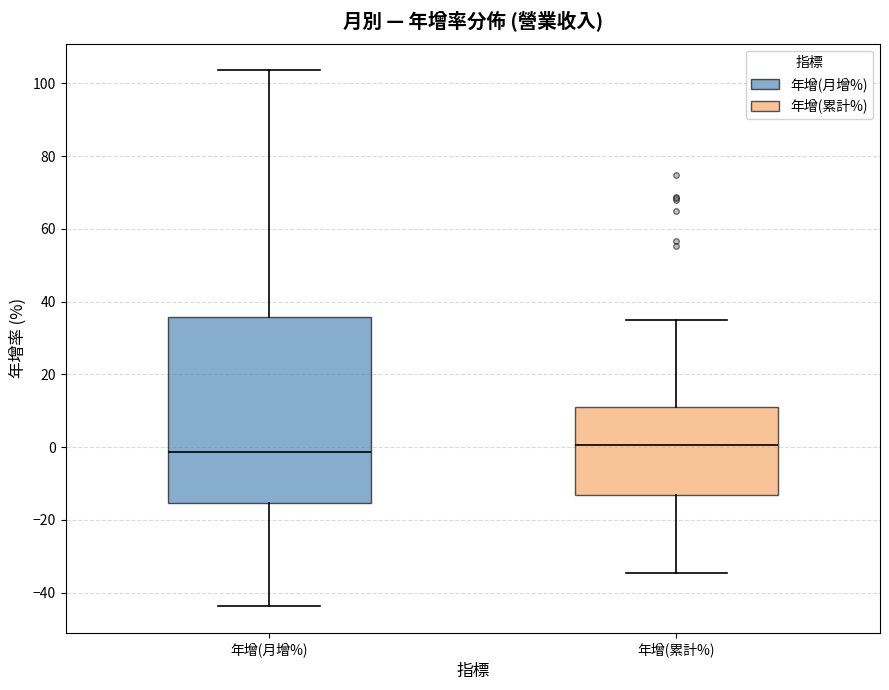

Reading left to right, transcribe this box plot: for each box, give where its median line is, the range the box spans, and where its two whiskers end, as read against the y-axis. The values are not printed on the chart, so give them approximately, as read against the axis.

年增(月增%): median -2, box -16 to 36, whiskers -44 to 104
年增(累計%): median 0, box -14 to 12, whiskers -34 to 36